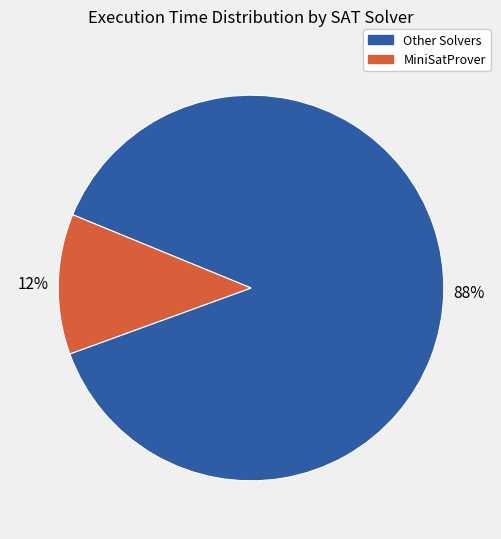

Is there a majority slice in this chart?

Yes